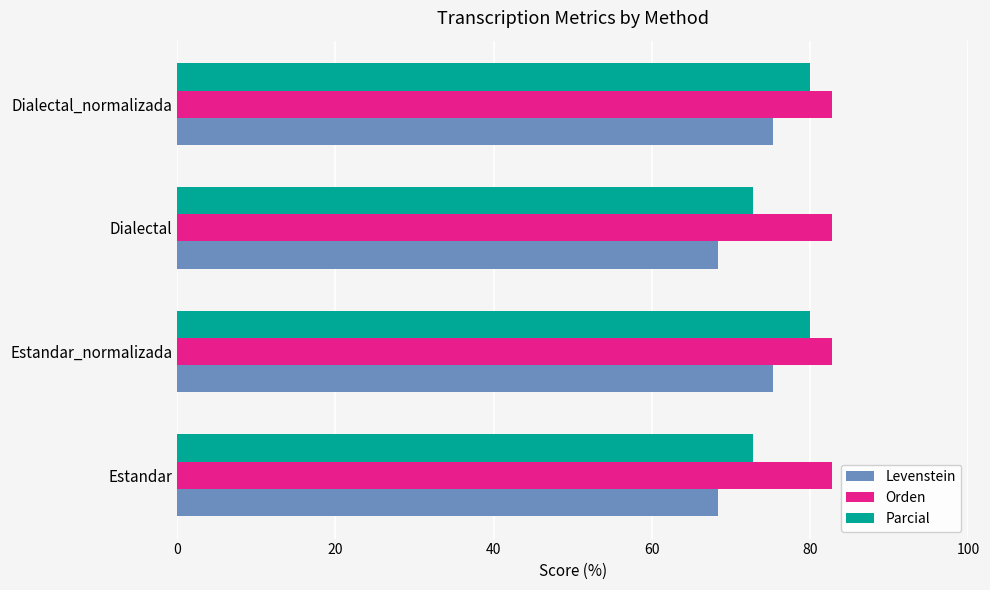

What is the lowest value of the Levenstein series?

68.4